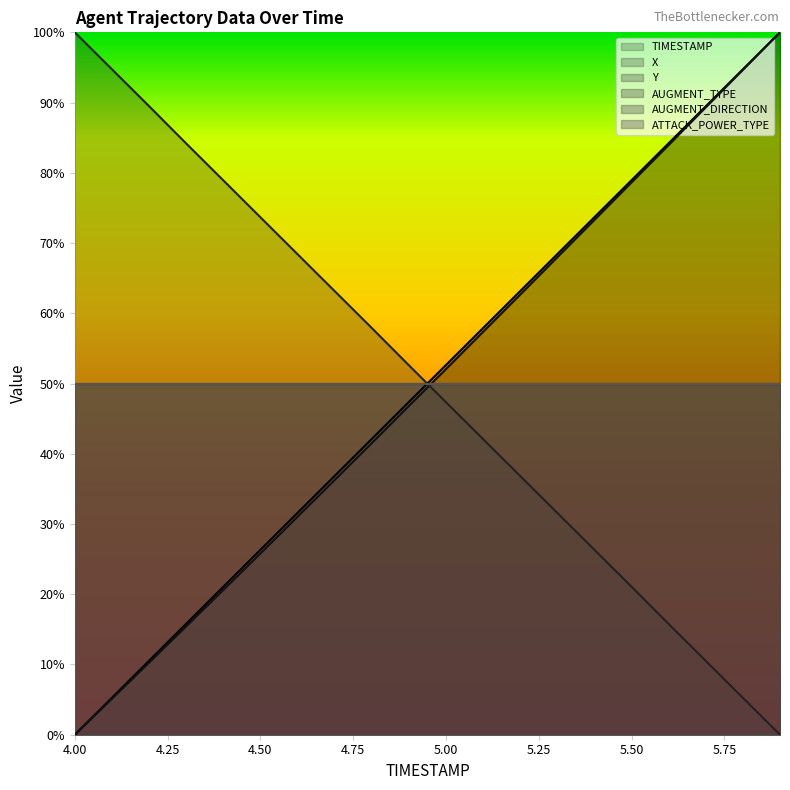

Does the chart display data point markers on the line(s)?

No